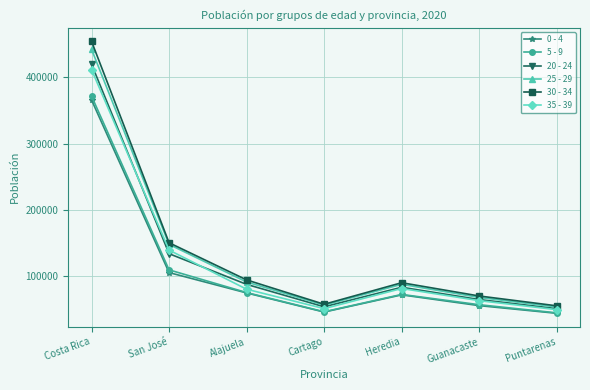

True or false: 0 - 4 and 25 - 29 cross at least once.

False